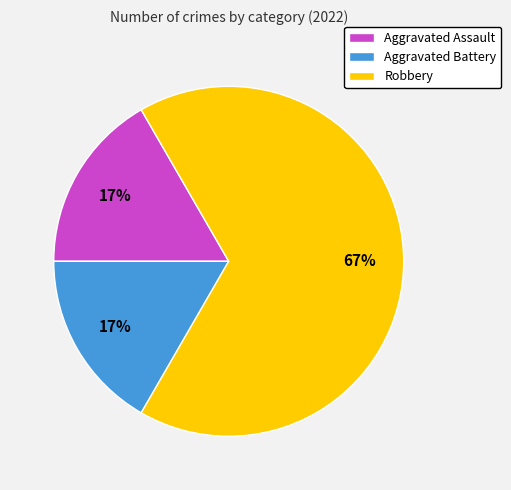

To the nearest percent, what portion does Aggravated Assault represent?

17%